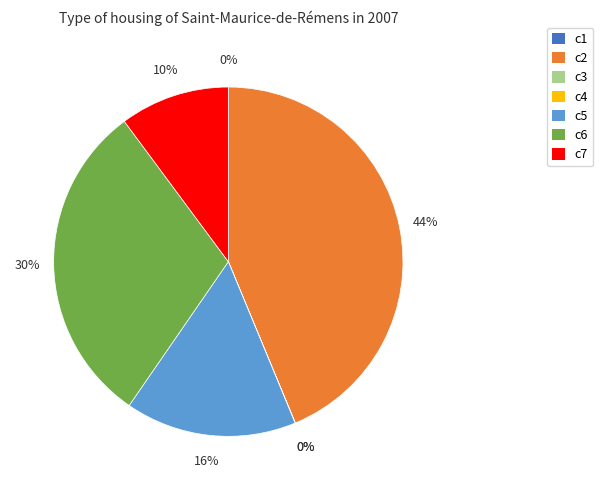

Is it true that c2 is 54% of the pie?

False